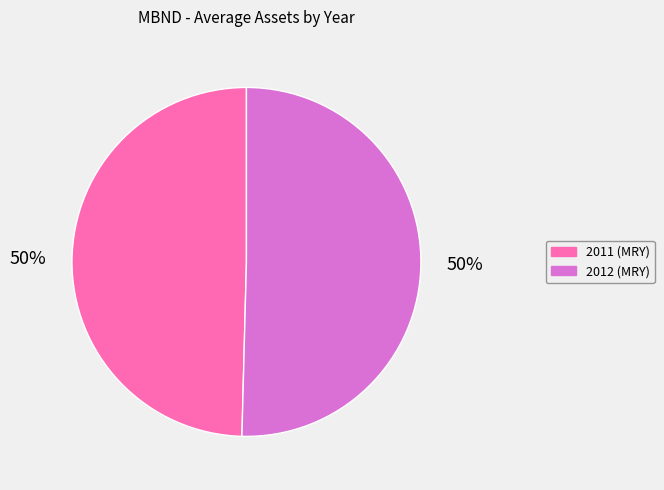

To the nearest percent, what is the average slice percentage?

50%